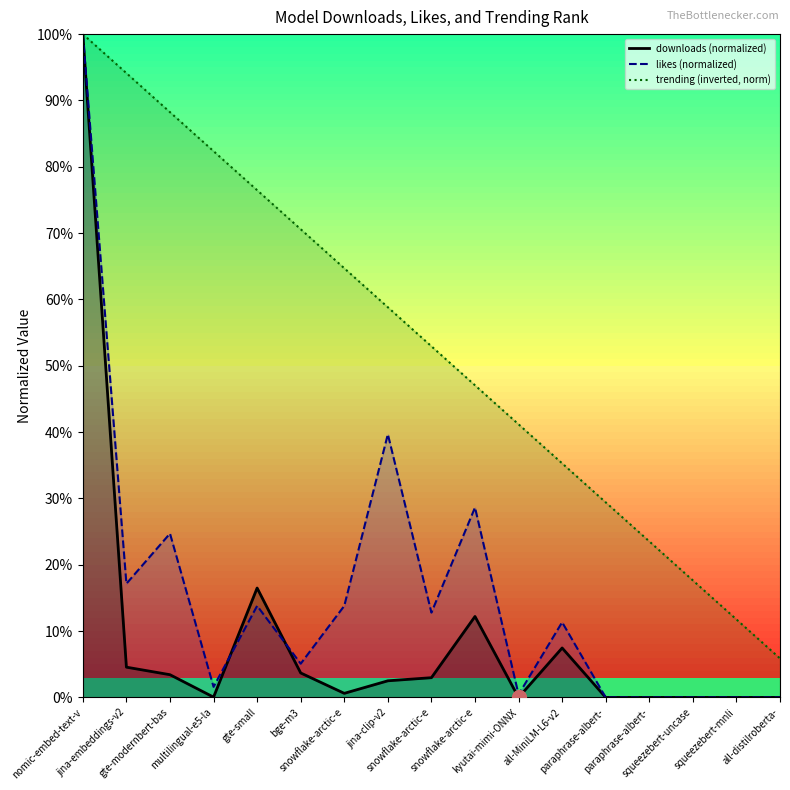

The value of downloads (normalized) at bge-m3 is 6.5. True or false?

False